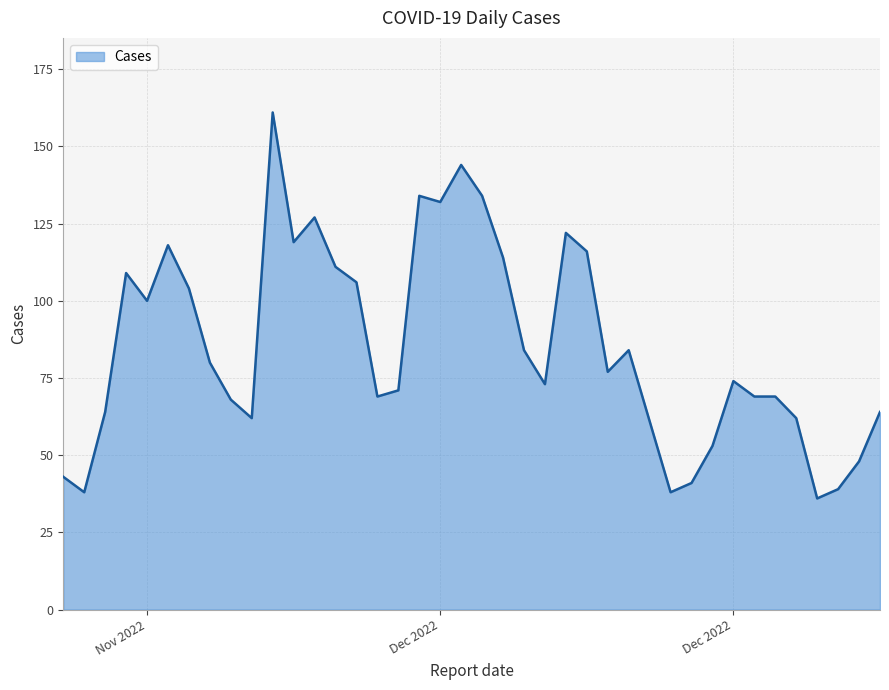

What is the difference between the maximum and minimum values?

125